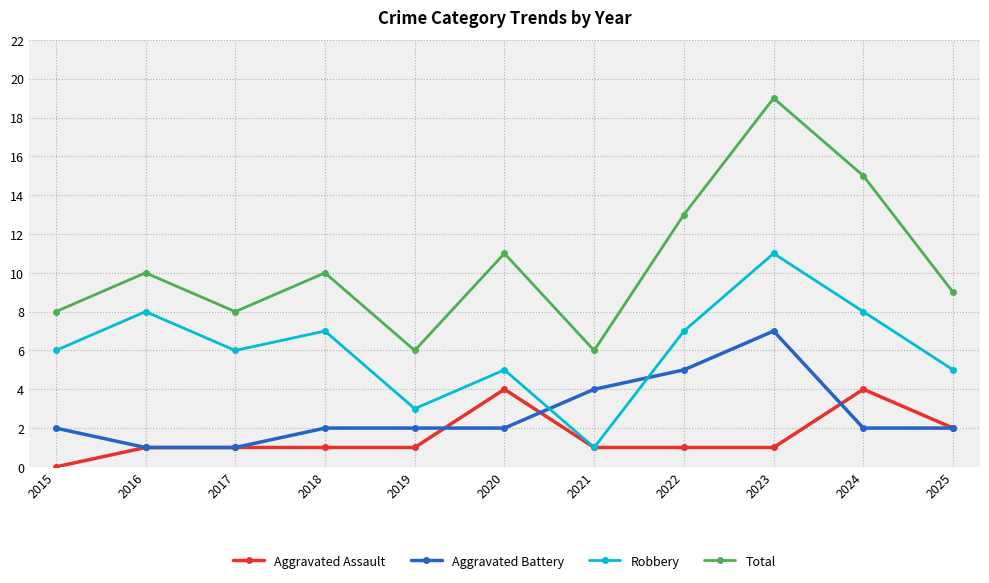

True or false: Robbery and Total intersect in this chart.

False